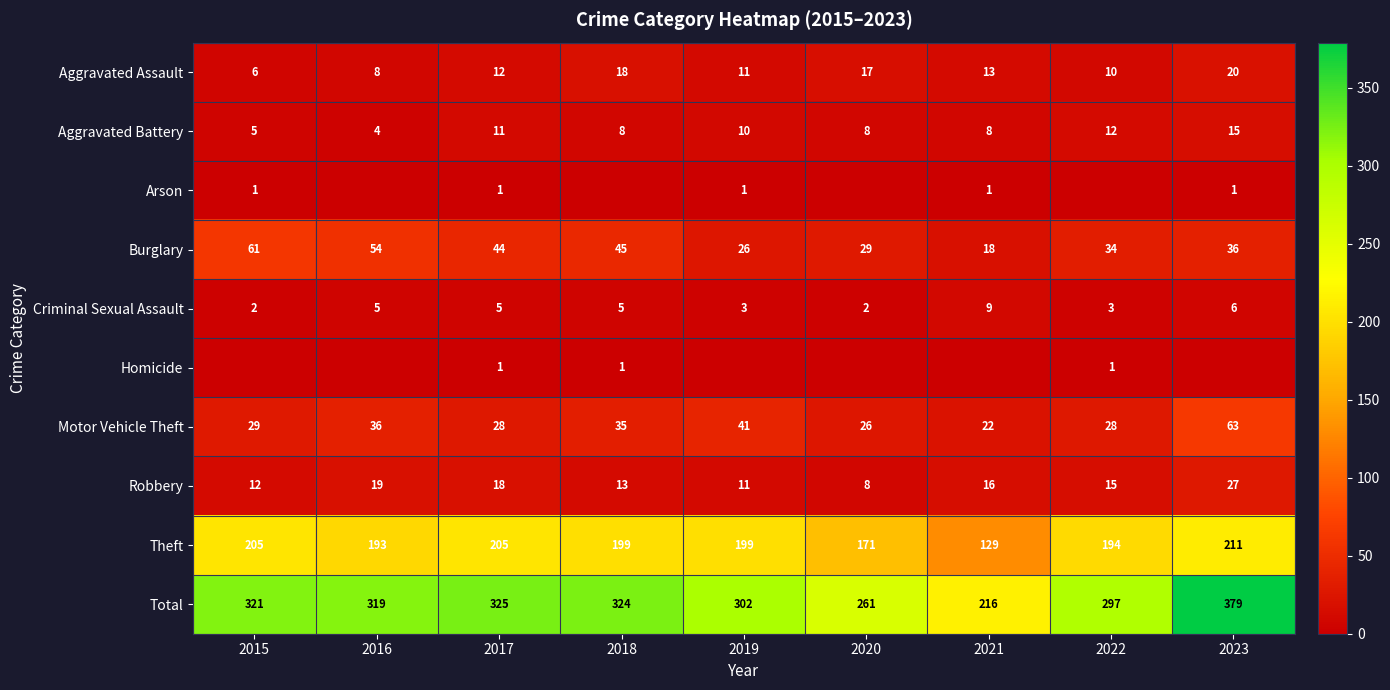

What is the total value across all series at 2023?

758